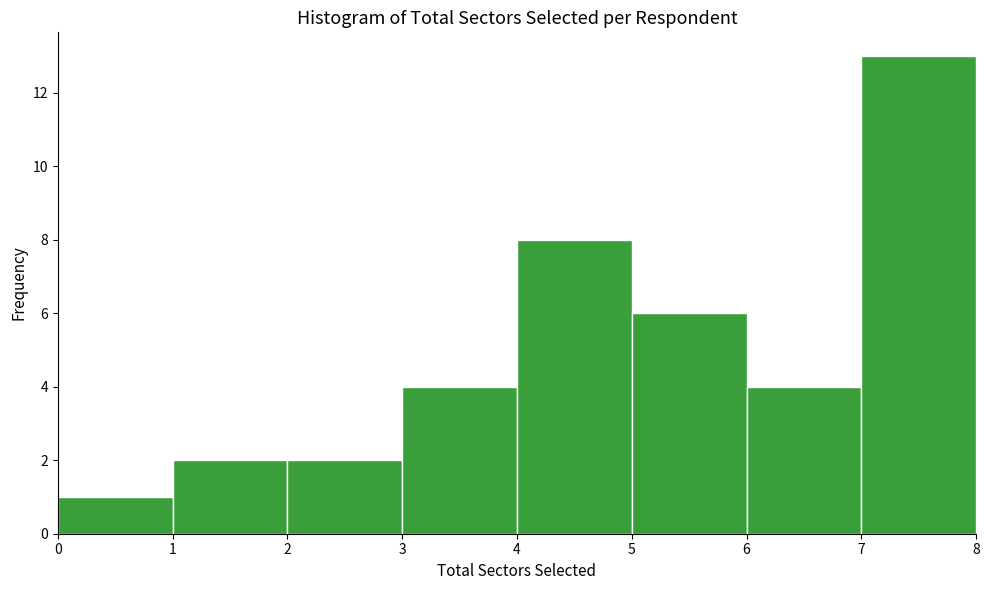

Reading left to right, list every bar in this chart as the range it spans on the x-axis followed by its height. The values are not printed on the chart, so give them approximately, as read against the axis.

0 to 1: 1
1 to 2: 2
2 to 3: 2
3 to 4: 4
4 to 5: 8
5 to 6: 6
6 to 7: 4
7 to 8: 13